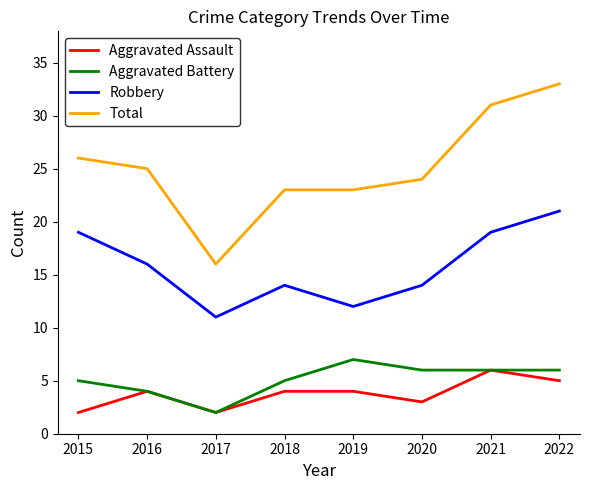

Which series has the largest range (max minus min)?

Total